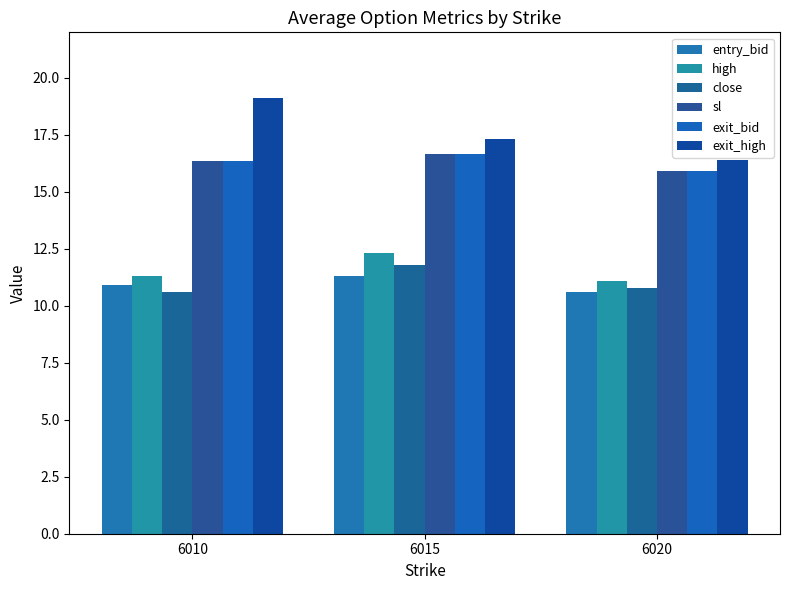

Reading left to right, what are all the values shown in this chart?

entry_bid: 6010=10.9	6015=11.3	6020=10.6
high: 6010=11.3	6015=12.3	6020=11.1
close: 6010=10.6	6015=11.8	6020=10.8
sl: 6010=16.4	6015=16.6	6020=15.9
exit_bid: 6010=16.4	6015=16.6	6020=15.9
exit_high: 6010=19.1	6015=17.3	6020=16.4